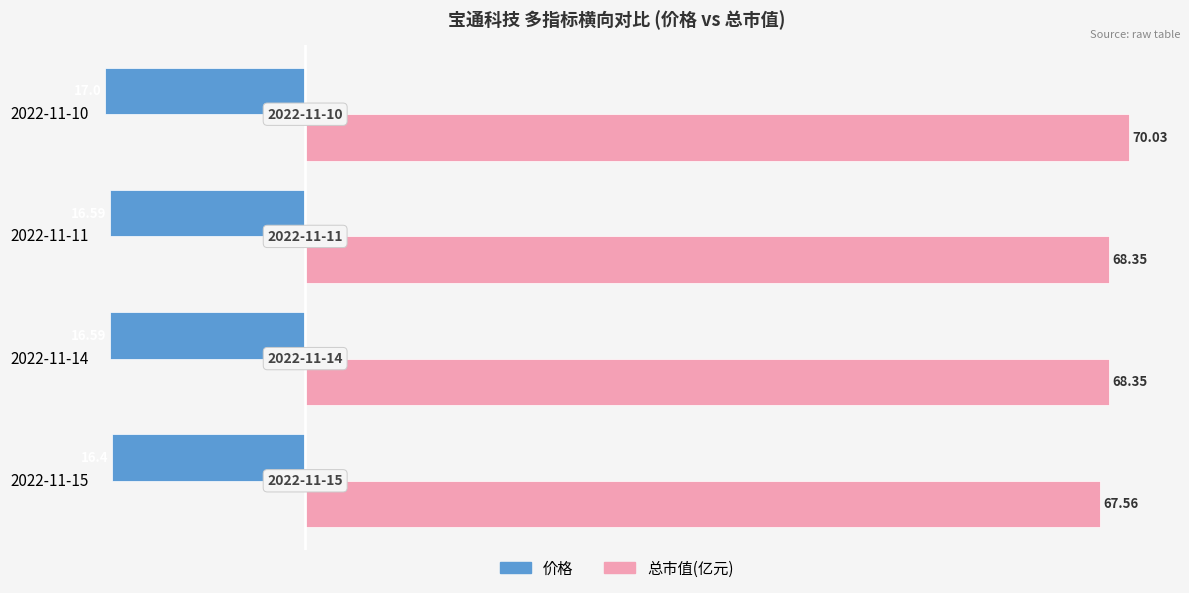

Which series has the largest range (max minus min)?

总市值(亿元)